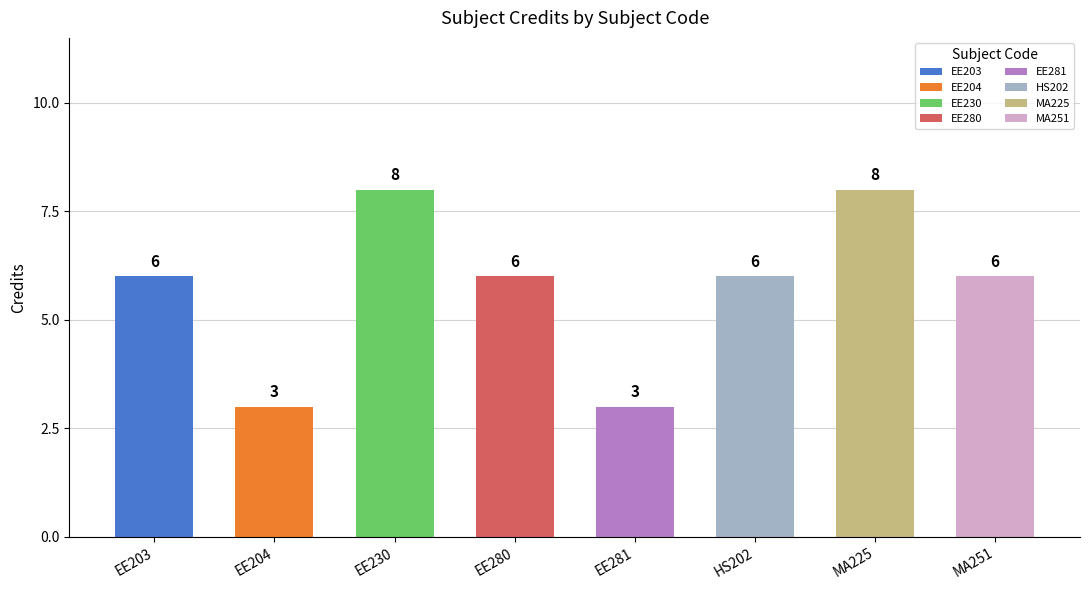

List the labels in order of value, largest first.

EE230, MA225, EE203, EE280, HS202, MA251, EE204, EE281